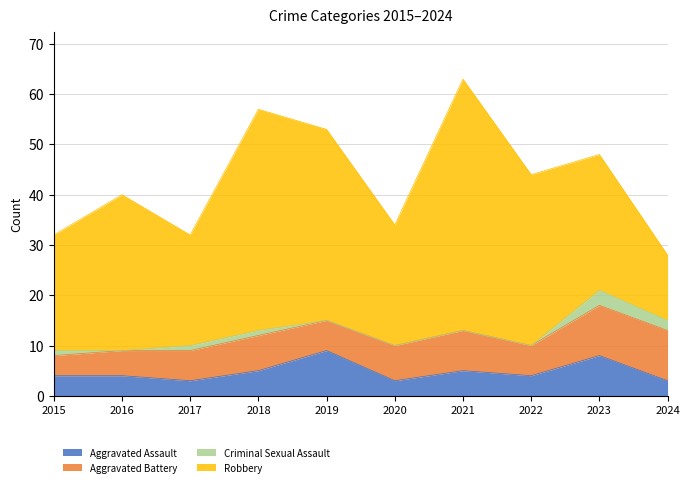

What are all the series names shown in the legend?

Aggravated Assault, Aggravated Battery, Criminal Sexual Assault, Robbery